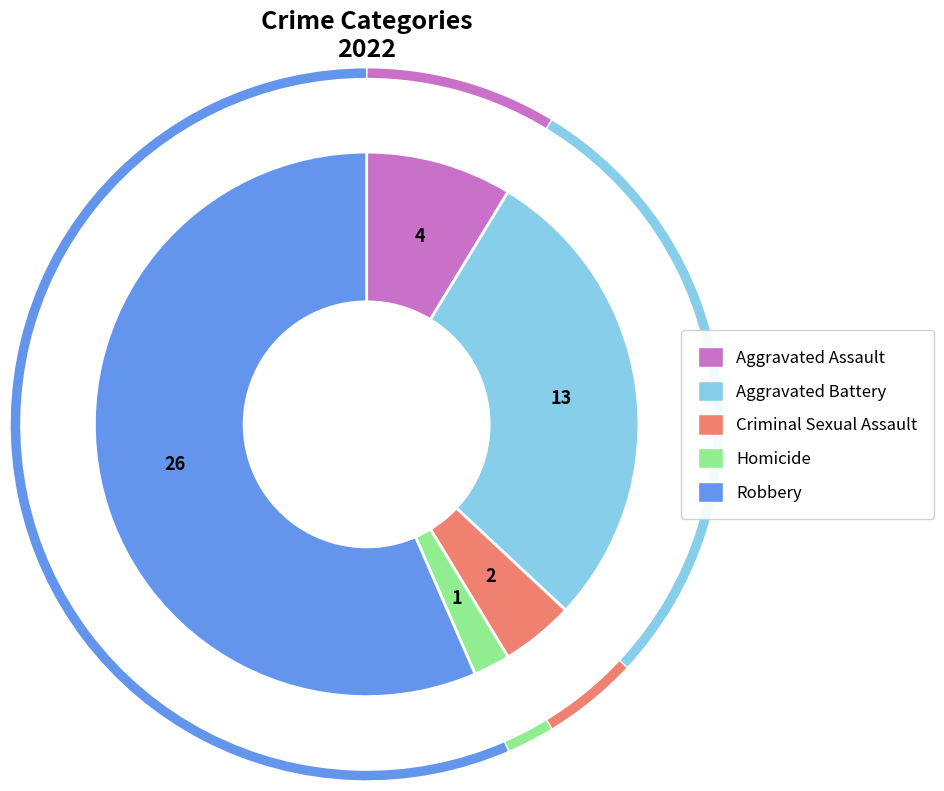

To the nearest percent, what is the average slice percentage?

20%